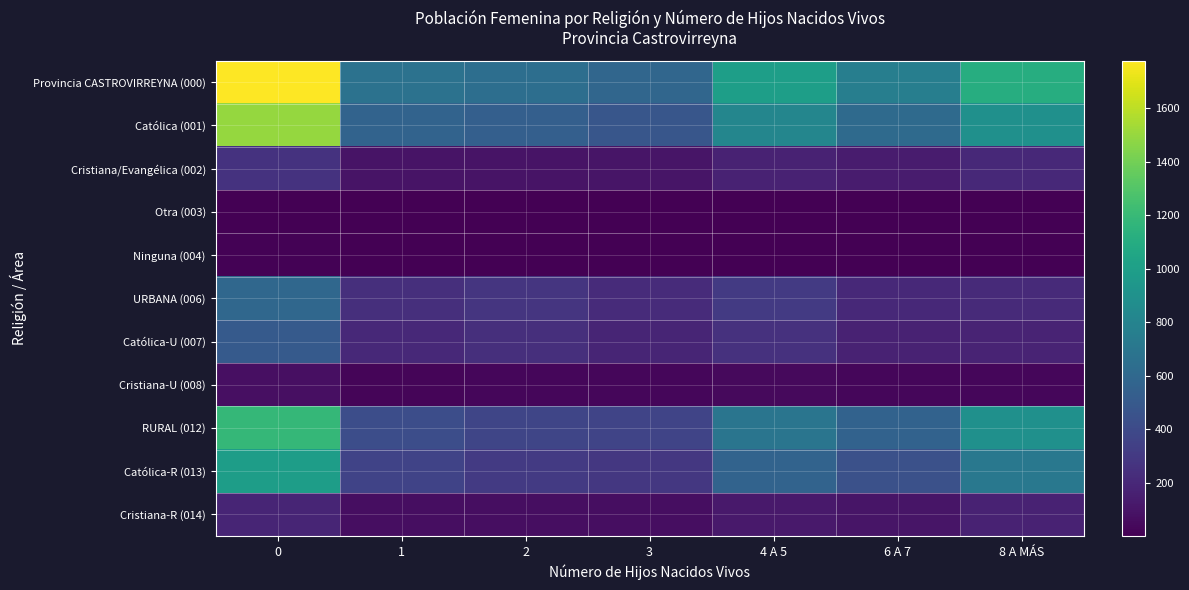

At how many categories does at least one series exceed 1047?

2